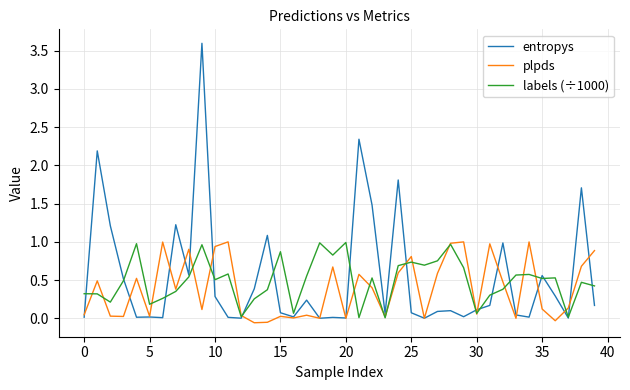

What is the sum of all plpds values?

15.4